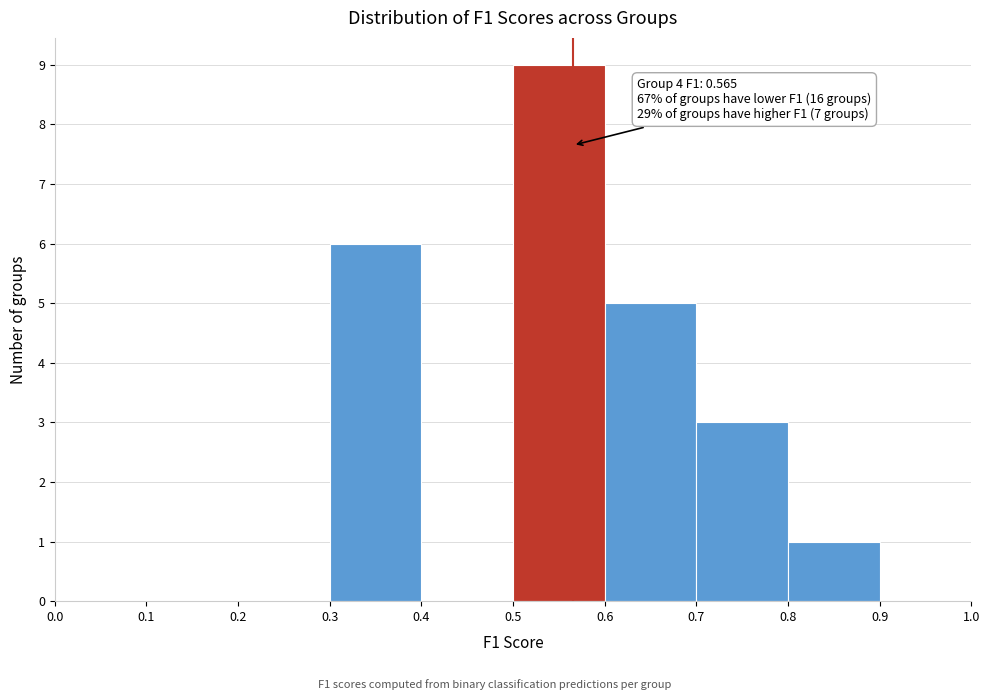

Over which range of the x-axis is the bar tallest?

0.5 to 0.6